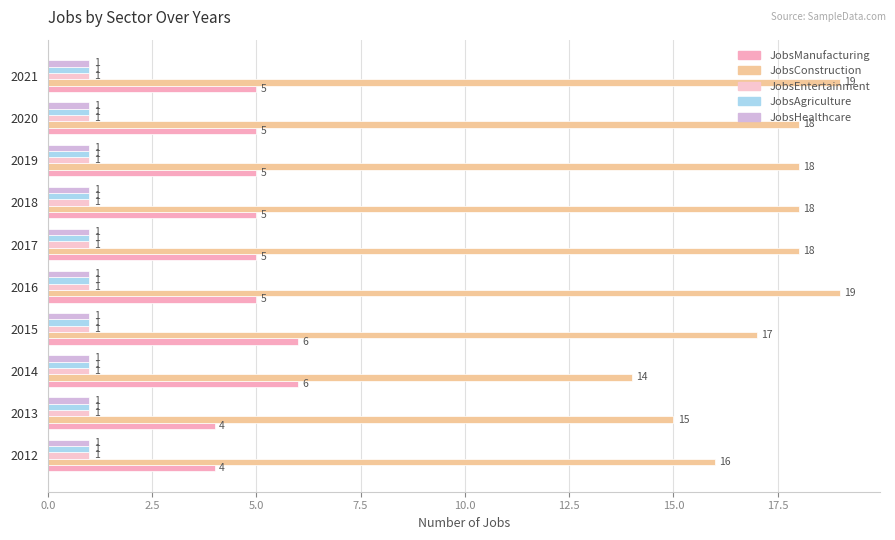

Count the number of categories in the chart.

10